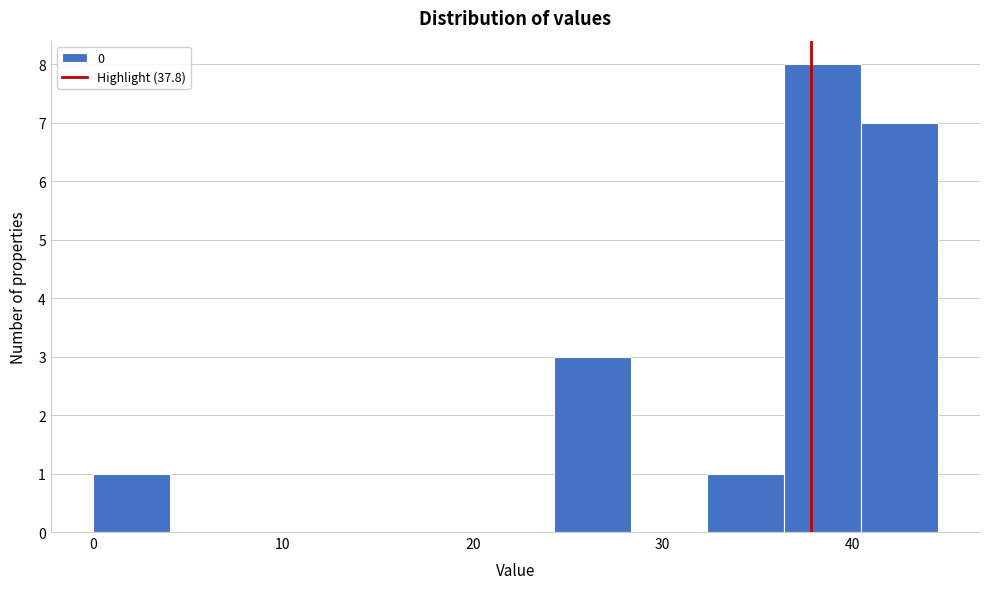

How tall is the bar that spans 40 to 44 on the x-axis? Neither the bar edges nor the heights are printed on the chart, so give them approximately, as read against the axes.

7